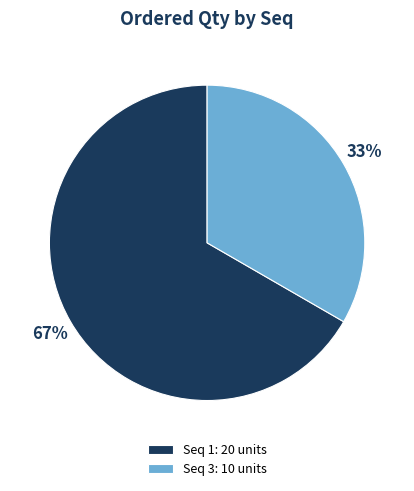

To the nearest percent, what portion does Seq 3: 10 units represent?

33%